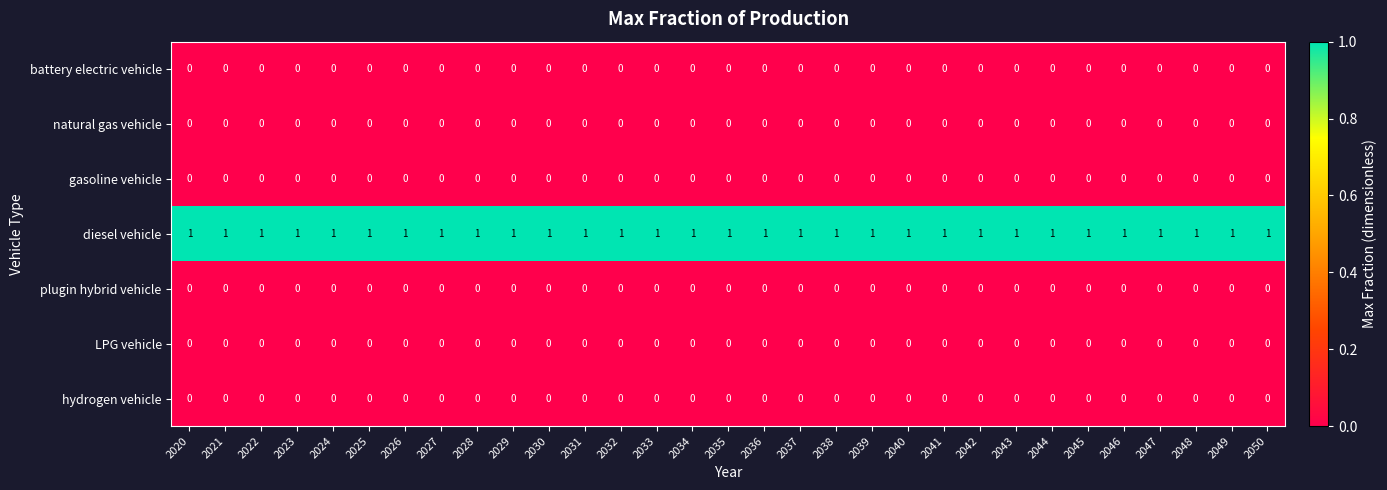

Is it true that diesel vehicle equals 1 at 2035?

True